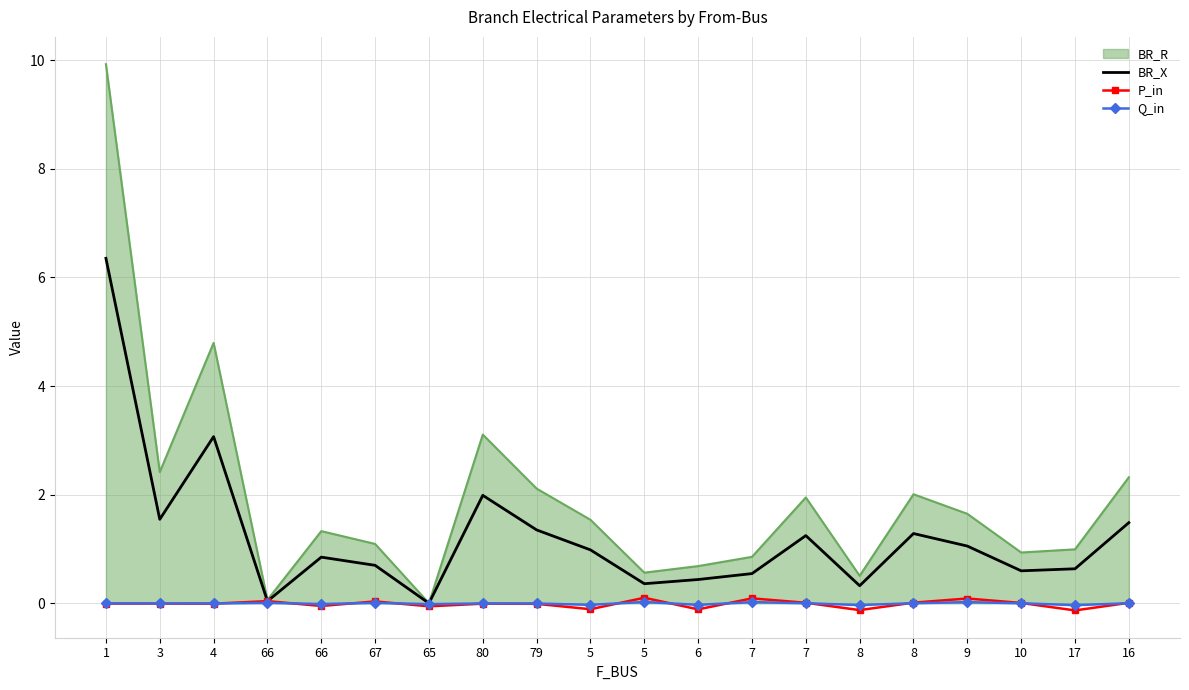

What is the difference between the maximum and minimum values in the BR_X series?

6.4